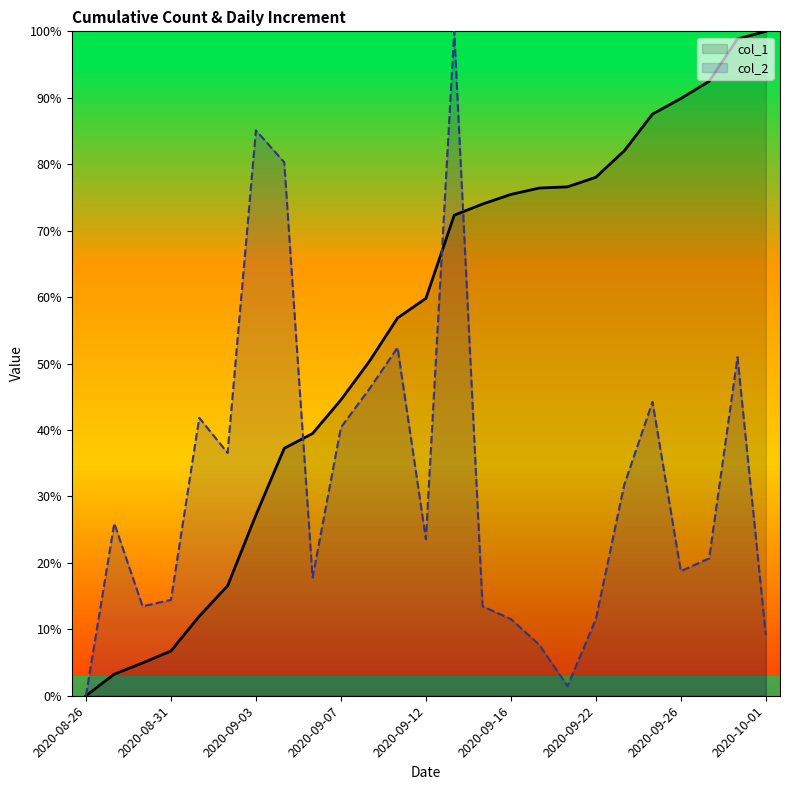

Between 2020-09-16 and 2020-10-01, which series saw the biggest shift?

col_1